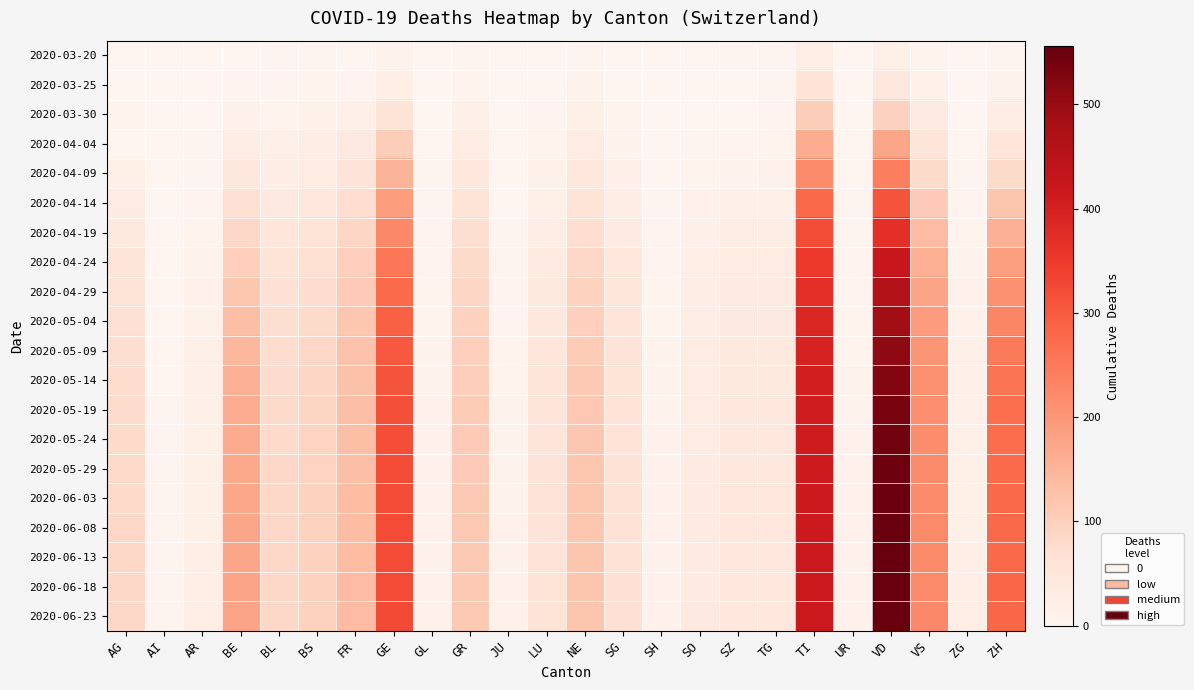

Reading left to right, extract all data points from this chart.

2020-03-20: AG=1	AI=0	AR=0	BE=2	BL=3	BS=4	FR=1	GE=9	GL=0	GR=3	JU=0	LU=0	NE=3	SG=0	SH=0	SO=0	SZ=3	TG=3	TI=22	UR=0	VD=21	VS=7	ZG=0	ZH=4
2020-03-25: AG=2	AI=0	AR=2	BE=6	BL=5	BS=8	FR=6	GE=23	GL=0	GR=8	JU=0	LU=2	NE=9	SG=1	SH=0	SO=1	SZ=0	TG=3	TI=60	UR=0	VD=42	VS=15	ZG=0	ZH=10
2020-03-30: AG=8	AI=0	AR=2	BE=13	BL=7	BS=15	FR=17	GE=58	GL=2	GR=19	JU=0	LU=6	NE=20	SG=7	SH=0	SO=0	SZ=2	TG=6	TI=105	UR=0	VD=97	VS=35	ZG=1	ZH=24
2020-04-04: AG=0	AI=0	AR=3	BE=28	BL=19	BS=24	FR=37	GE=106	GL=2	GR=30	JU=0	LU=7	NE=30	SG=9	SH=1	SO=3	SZ=5	TG=7	TI=165	UR=1	VD=175	VS=53	ZG=2	ZH=48
2020-04-09: AG=20	AI=0	AR=4	BE=45	BL=28	BS=32	FR=55	GE=150	GL=3	GR=42	JU=1	LU=14	NE=42	SG=16	SH=2	SO=8	SZ=10	TG=12	TI=220	UR=2	VD=240	VS=80	ZG=4	ZH=80
2020-04-14: AG=30	AI=0	AR=6	BE=65	BL=38	BS=45	FR=72	GE=190	GL=4	GR=58	JU=2	LU=20	NE=58	SG=25	SH=3	SO=12	SZ=18	TG=18	TI=280	UR=3	VD=310	VS=110	ZG=6	ZH=120
2020-04-19: AG=40	AI=1	AR=8	BE=85	BL=48	BS=58	FR=88	GE=225	GL=5	GR=70	JU=3	LU=28	NE=72	SG=35	SH=5	SO=18	SZ=25	TG=25	TI=320	UR=4	VD=370	VS=138	ZG=8	ZH=155
2020-04-24: AG=50	AI=1	AR=10	BE=100	BL=58	BS=68	FR=100	GE=255	GL=6	GR=80	JU=4	LU=35	NE=85	SG=42	SH=6	SO=22	SZ=30	TG=30	TI=350	UR=5	VD=420	VS=160	ZG=10	ZH=185
2020-04-29: AG=58	AI=1	AR=12	BE=118	BL=65	BS=75	FR=110	GE=275	GL=7	GR=88	JU=5	LU=40	NE=95	SG=48	SH=7	SO=25	SZ=35	TG=35	TI=370	UR=6	VD=460	VS=178	ZG=12	ZH=210
2020-05-04: AG=65	AI=2	AR=14	BE=132	BL=70	BS=80	FR=118	GE=290	GL=8	GR=95	JU=6	LU=44	NE=102	SG=52	SH=8	SO=28	SZ=38	TG=38	TI=385	UR=7	VD=490	VS=192	ZG=14	ZH=230
2020-05-09: AG=70	AI=2	AR=16	BE=145	BL=75	BS=85	FR=124	GE=302	GL=9	GR=100	JU=7	LU=48	NE=108	SG=55	SH=9	SO=30	SZ=40	TG=40	TI=395	UR=8	VD=510	VS=202	ZG=16	ZH=248
2020-05-14: AG=74	AI=2	AR=18	BE=155	BL=78	BS=88	FR=128	GE=310	GL=10	GR=104	JU=8	LU=51	NE=112	SG=57	SH=10	SO=32	SZ=41	TG=41	TI=402	UR=9	VD=525	VS=210	ZG=18	ZH=260
2020-05-19: AG=77	AI=3	AR=19	BE=162	BL=80	BS=90	FR=131	GE=315	GL=11	GR=107	JU=9	LU=53	NE=115	SG=59	SH=10	SO=33	SZ=42	TG=42	TI=407	UR=10	VD=535	VS=215	ZG=19	ZH=268
2020-05-24: AG=79	AI=3	AR=20	BE=167	BL=82	BS=92	FR=133	GE=318	GL=11	GR=109	JU=9	LU=54	NE=117	SG=60	SH=11	SO=34	SZ=42	TG=43	TI=410	UR=11	VD=542	VS=218	ZG=20	ZH=273
2020-05-29: AG=81	AI=3	AR=20	BE=170	BL=83	BS=93	FR=134	GE=320	GL=12	GR=110	JU=10	LU=55	NE=118	SG=61	SH=11	SO=35	SZ=43	TG=43	TI=412	UR=11	VD=547	VS=220	ZG=20	ZH=276
2020-06-03: AG=82	AI=3	AR=21	BE=172	BL=84	BS=94	FR=135	GE=321	GL=12	GR=111	JU=10	LU=55	NE=119	SG=61	SH=12	SO=35	SZ=43	TG=44	TI=413	UR=12	VD=550	VS=221	ZG=21	ZH=278
2020-06-08: AG=83	AI=4	AR=21	BE=174	BL=84	BS=94	FR=136	GE=322	GL=12	GR=111	JU=11	LU=56	NE=119	SG=62	SH=12	SO=36	SZ=44	TG=44	TI=414	UR=12	VD=552	VS=222	ZG=21	ZH=279
2020-06-13: AG=84	AI=4	AR=22	BE=175	BL=85	BS=95	FR=136	GE=323	GL=13	GR=112	JU=11	LU=56	NE=120	SG=62	SH=12	SO=36	SZ=44	TG=44	TI=415	UR=12	VD=554	VS=223	ZG=22	ZH=280
2020-06-18: AG=84	AI=4	AR=22	BE=176	BL=85	BS=95	FR=137	GE=323	GL=13	GR=112	JU=11	LU=57	NE=120	SG=63	SH=13	SO=36	SZ=44	TG=45	TI=415	UR=13	VD=555	VS=223	ZG=22	ZH=281
2020-06-23: AG=85	AI=4	AR=22	BE=176	BL=85	BS=95	FR=137	GE=324	GL=13	GR=112	JU=12	LU=57	NE=121	SG=63	SH=13	SO=37	SZ=44	TG=45	TI=416	UR=13	VD=556	VS=224	ZG=22	ZH=281